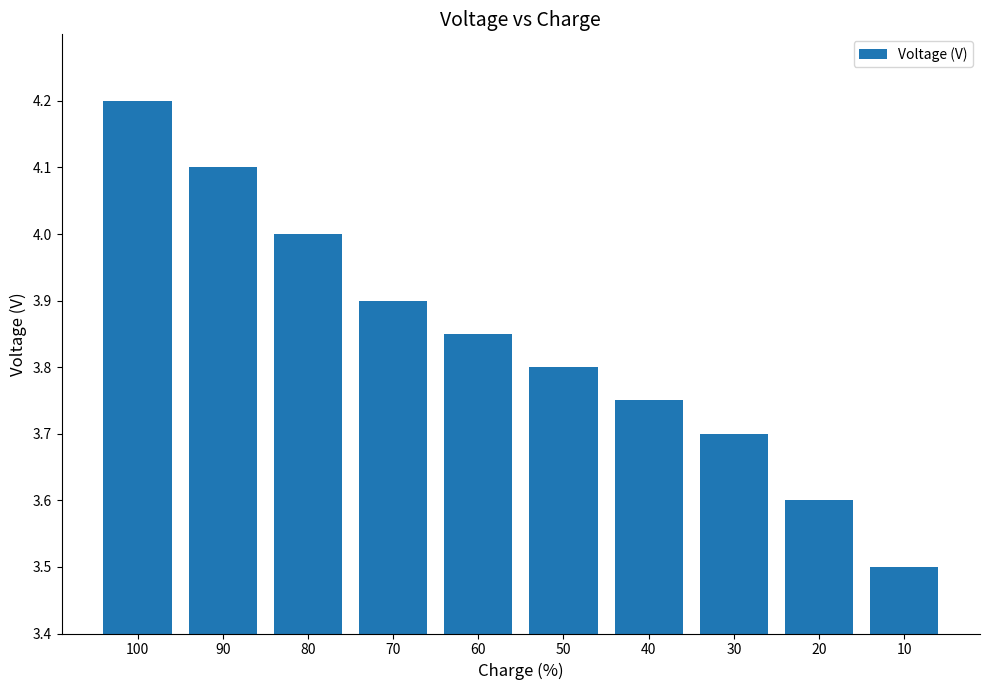

Rank the categories by value from highest to lowest.

100, 90, 80, 70, 60, 50, 40, 30, 20, 10